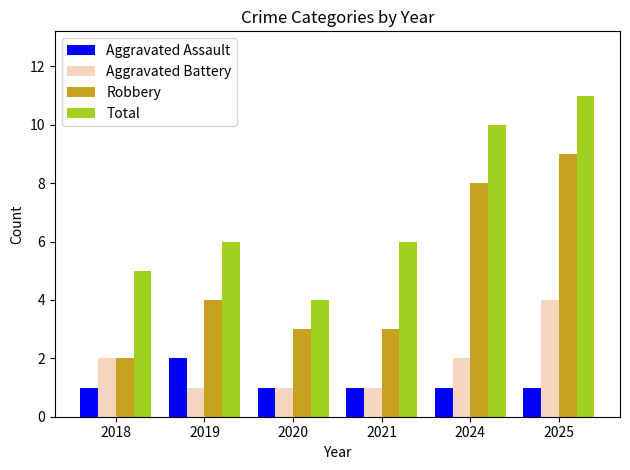

What is the value of the Total bar at the 4th from the left?

6